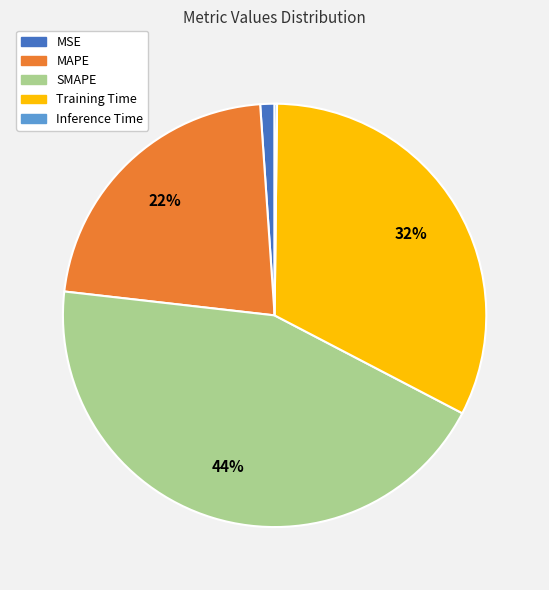

To the nearest percent, what portion does MAPE represent?

22%